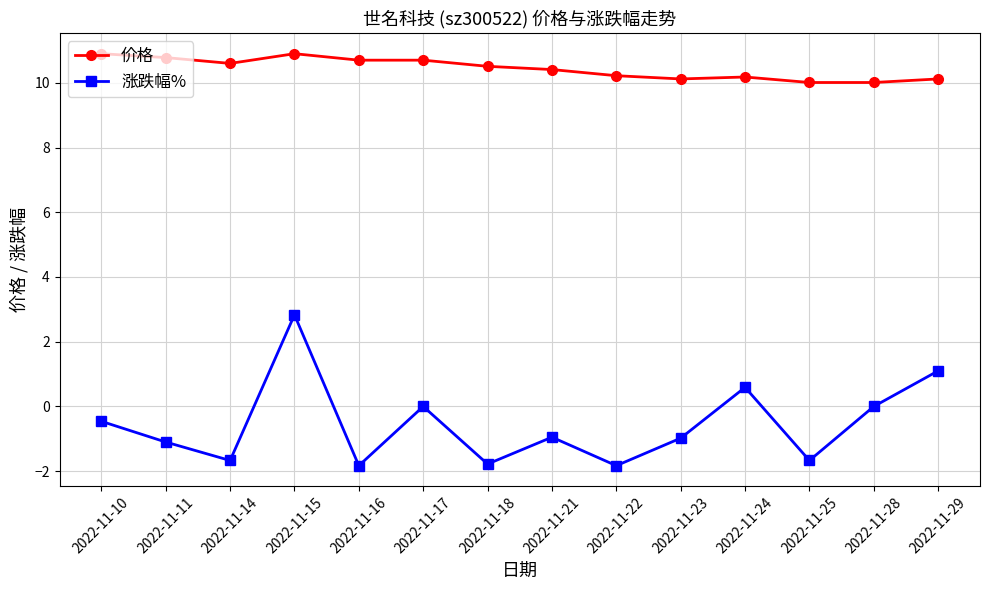

Which series changed the most between 2022-11-25 and 2022-11-29?

涨跌幅%